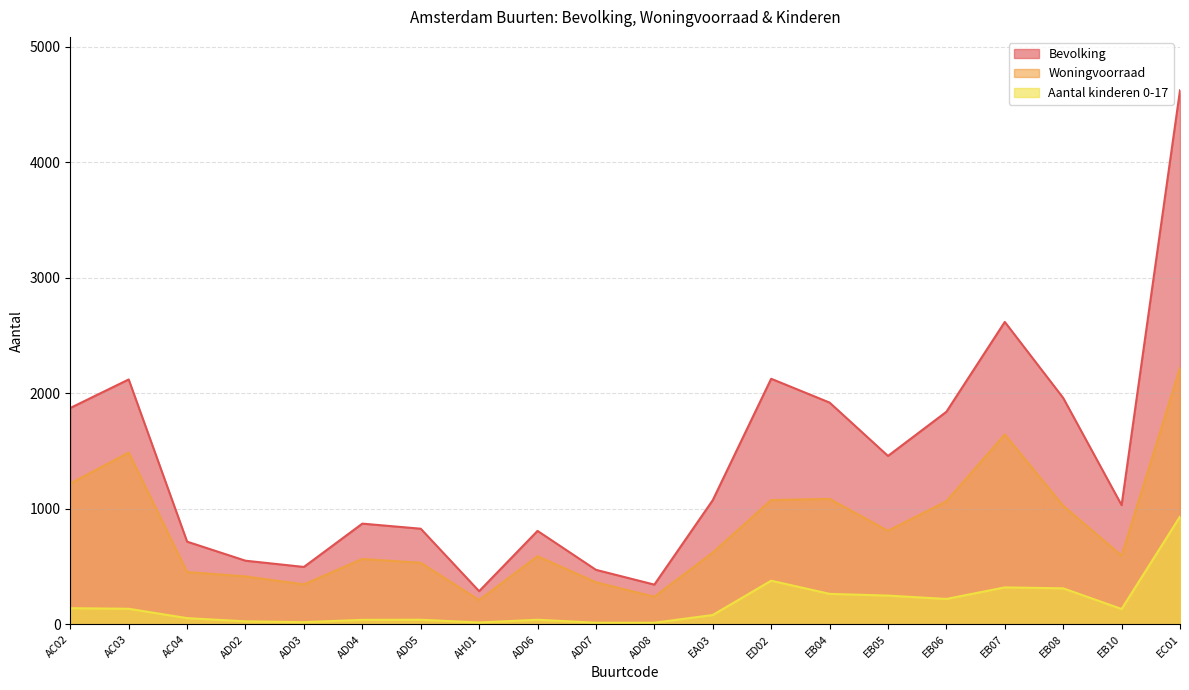

True or false: Aantal kinderen 0-17 and Bevolking cross at least once.

False